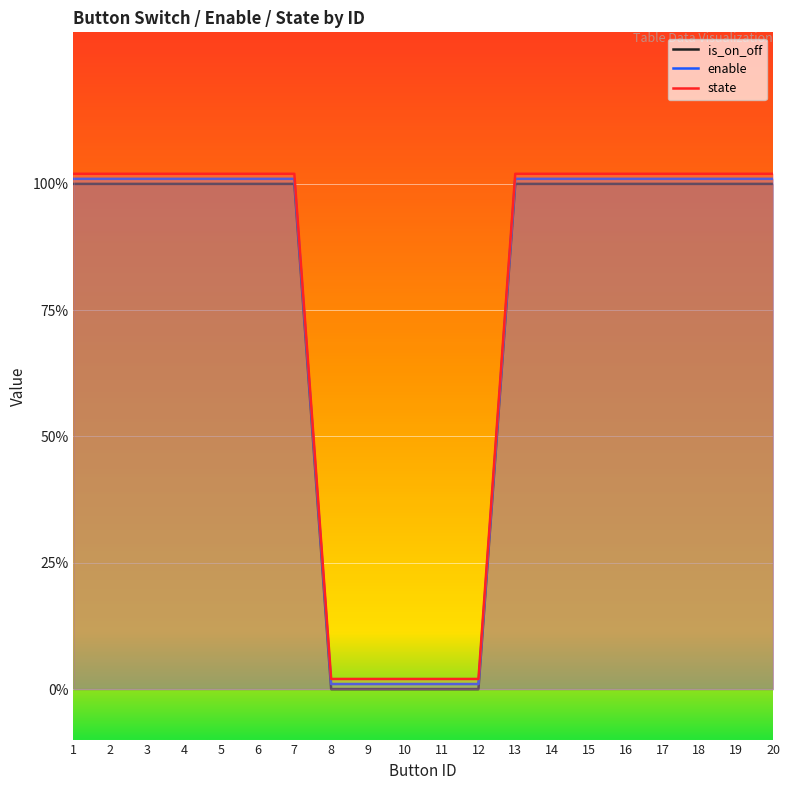

How many lines are shown in the chart?

3